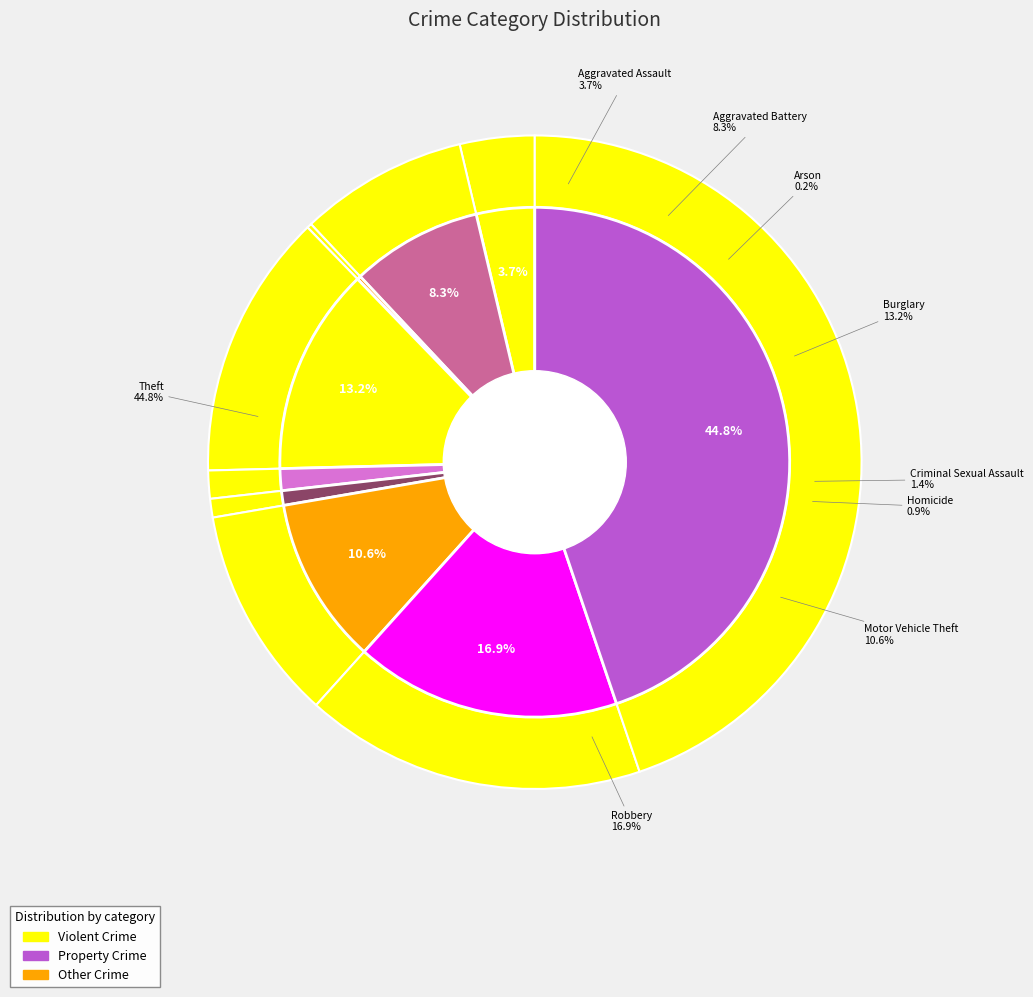

What percentage is NOT represented by 5?

99.1%